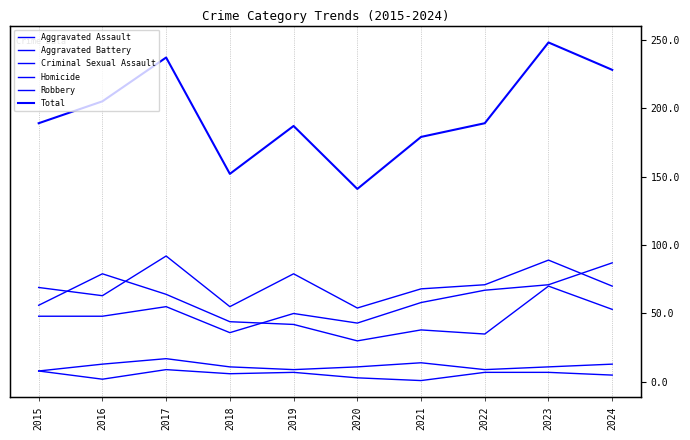

At which category does Total reach its first local peak?

2017